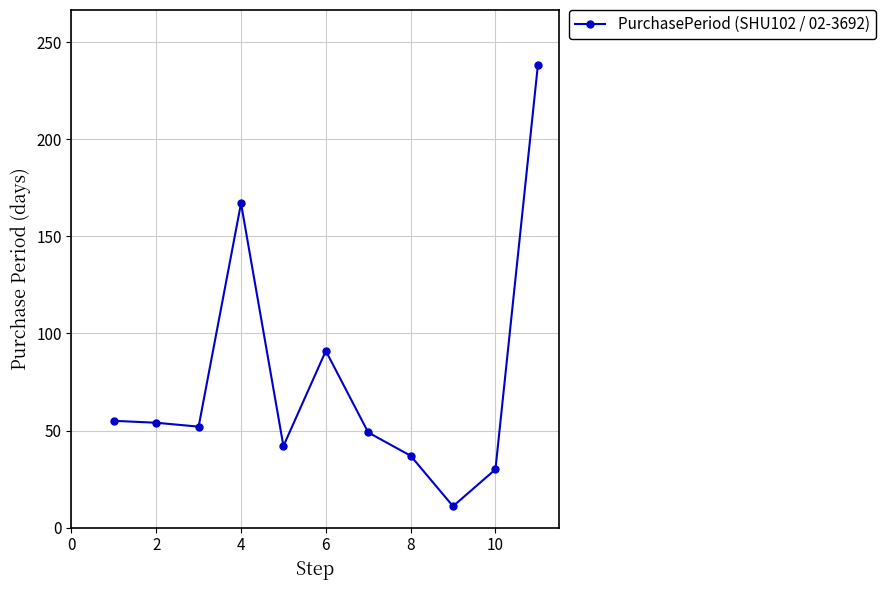

What is the greatest value displayed?

238